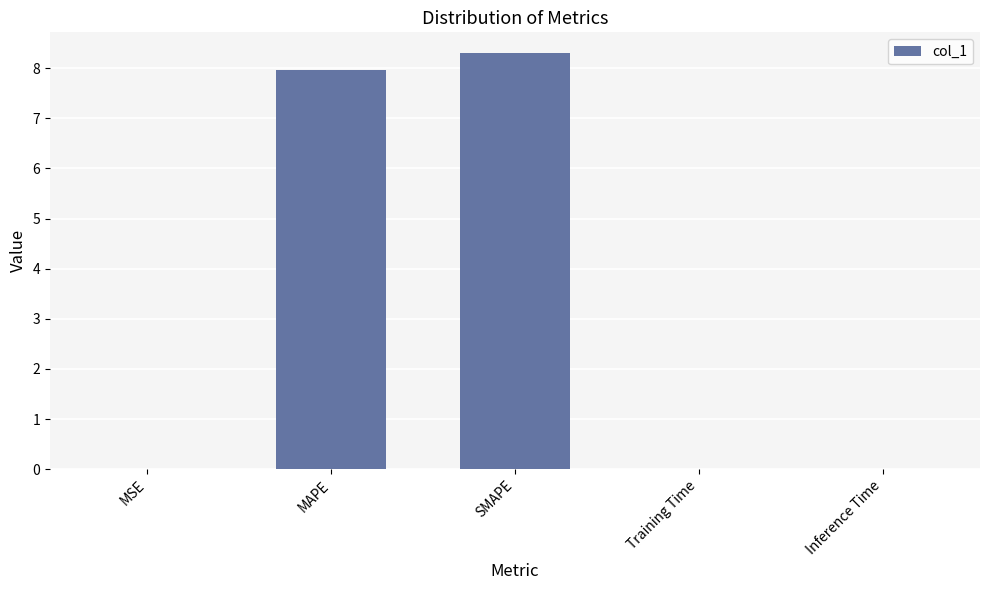

What is the sum of all values?

16.3